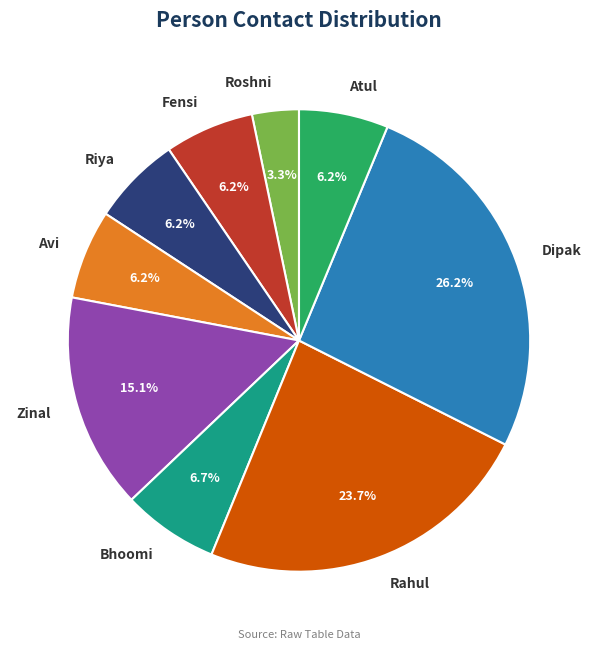

Combined, do Roshni and Dipak account for over 50%?

No